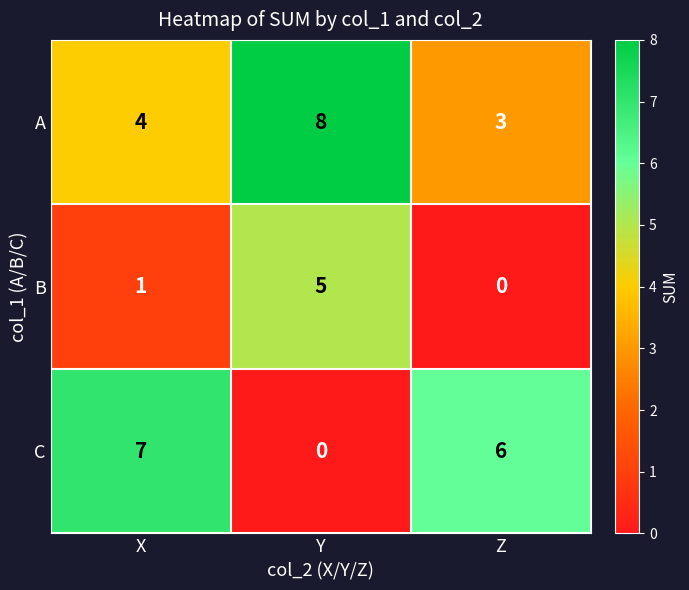

List the series in order of their overall mean, highest first.

A, C, B